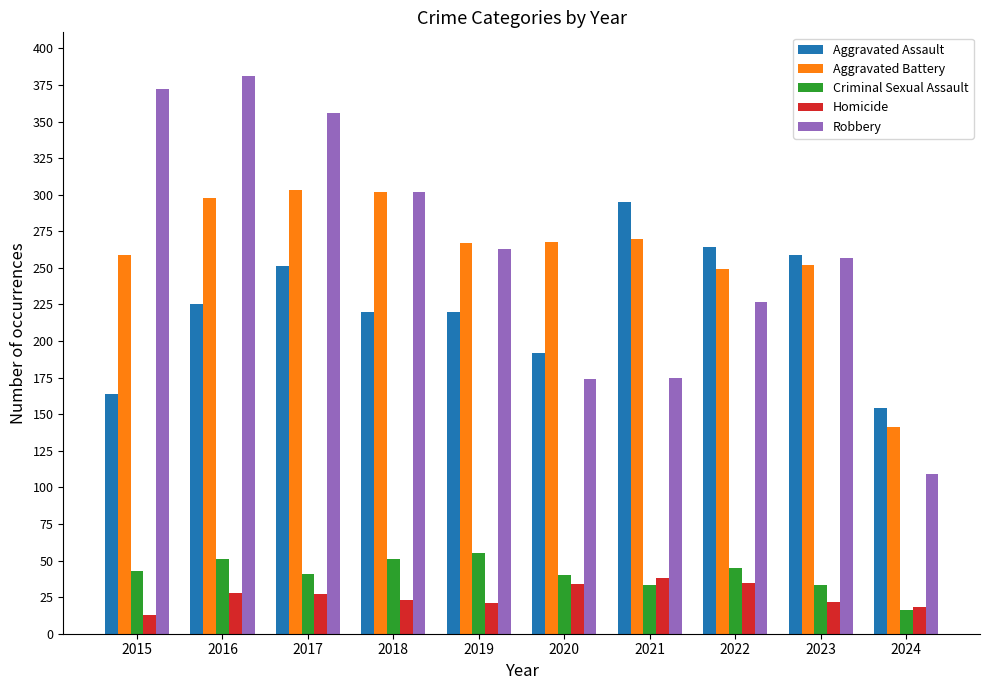

How many groups of bars are there?

10